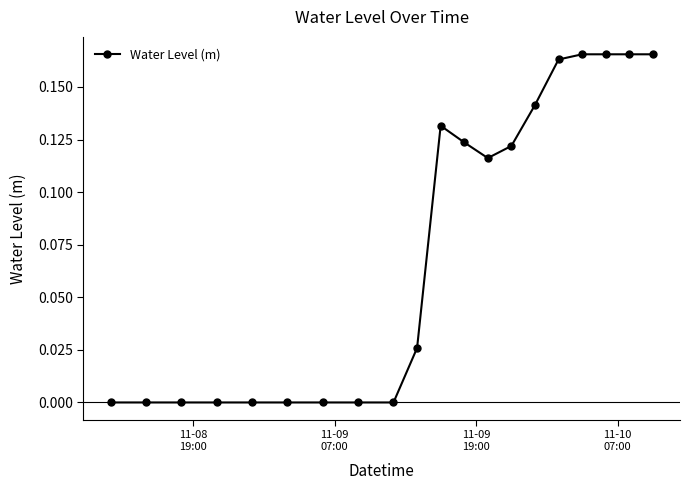

What is the sum of all values?

1.5